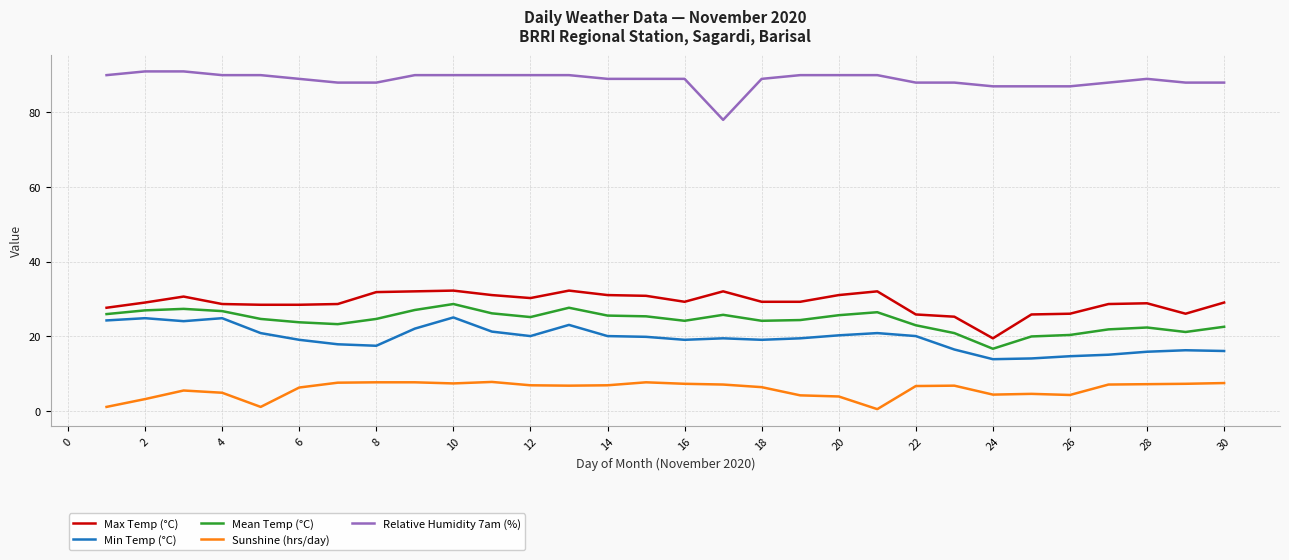

True or false: Relative Humidity 7am (%) and Min Temp (°C) cross at least once.

False